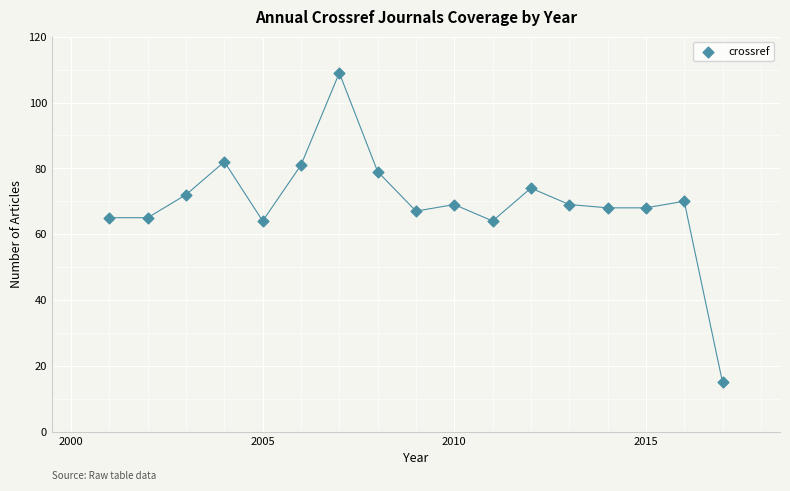

What is the range of Y values (max minus min)?

94